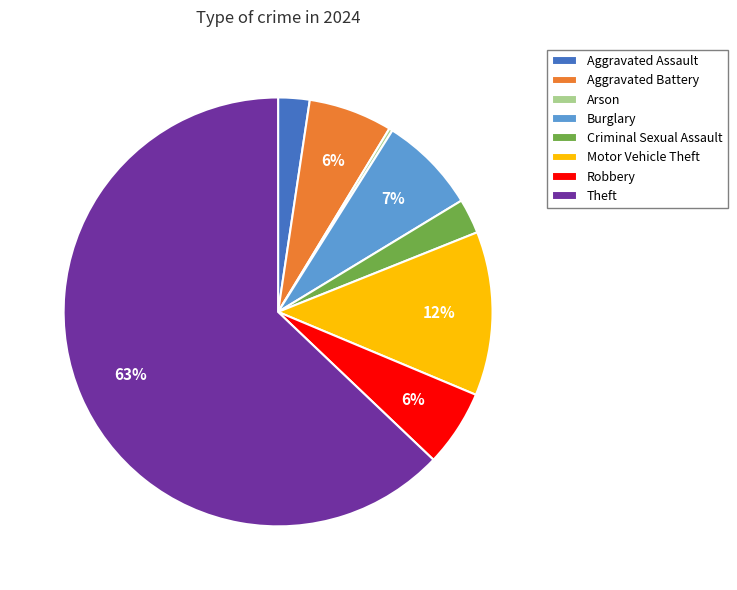

Which category has the biggest portion of the pie?

Theft